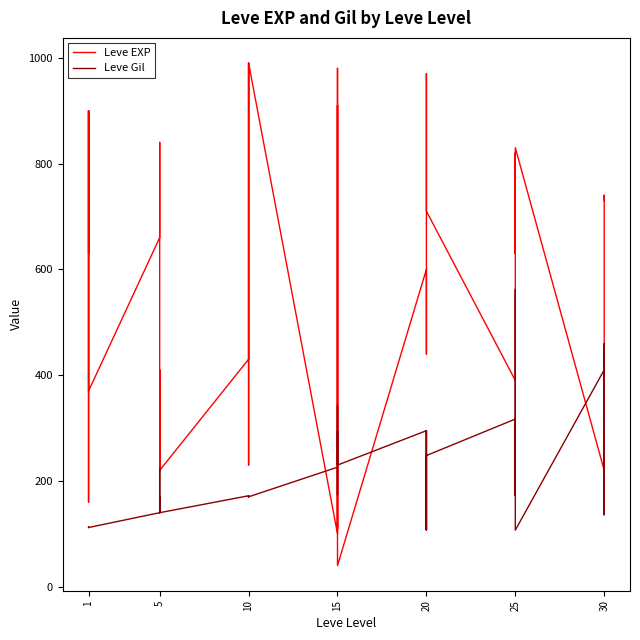

What value does the Leve Gil series have at 5, to the nearest 50?

150